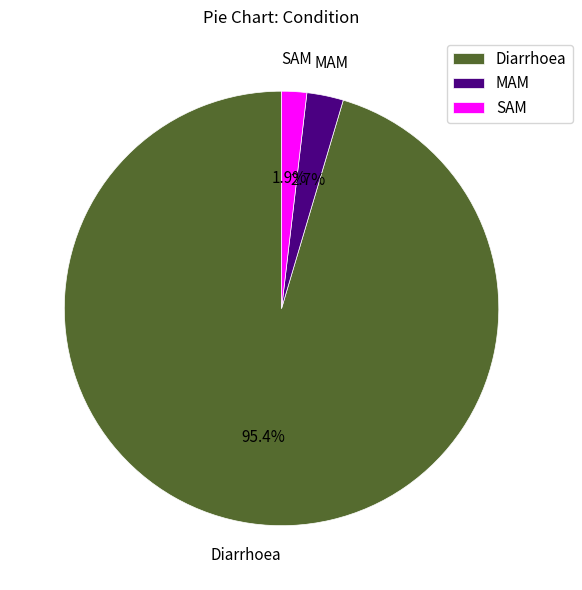

To the nearest percent, what is the difference between the Diarrhoea and MAM slice percentages?

93%